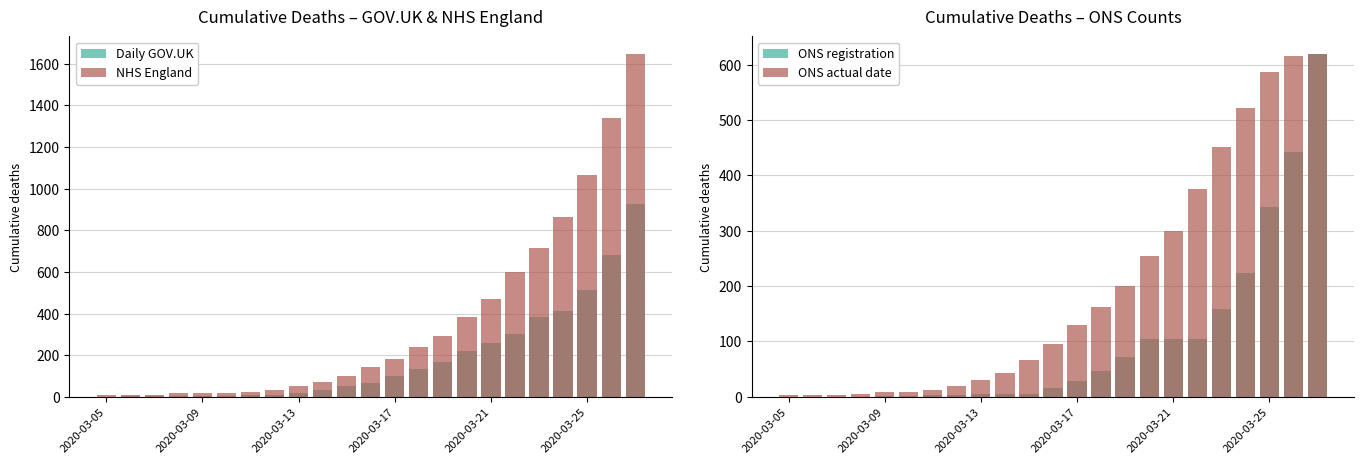

The value of NHS England at 17 is 598. True or false?

True